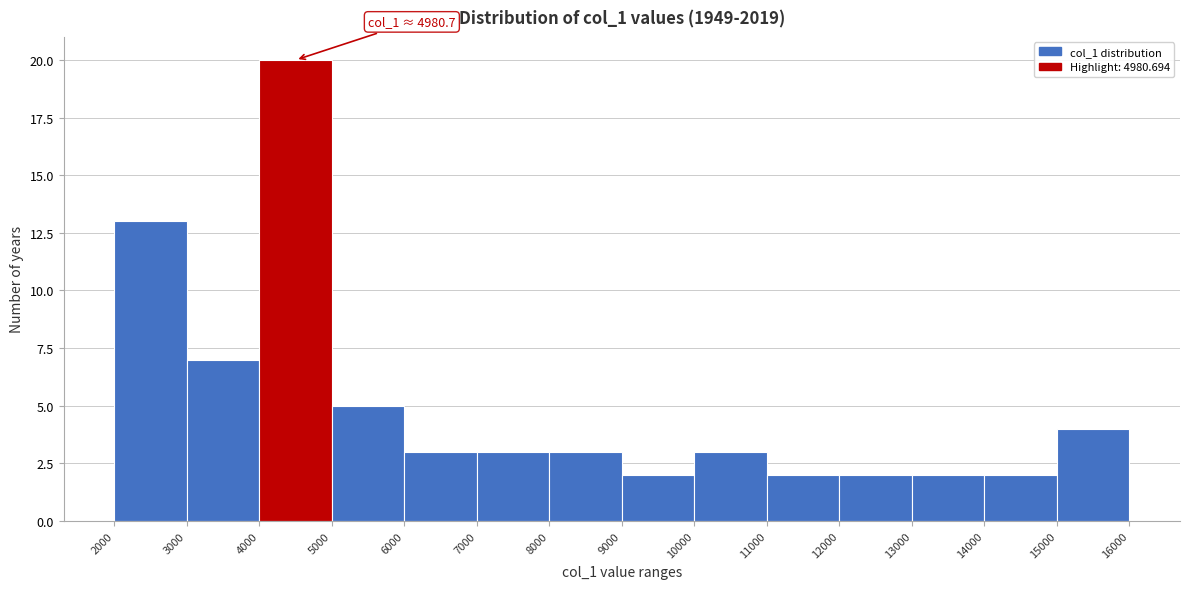

Over which range of the x-axis is the bar tallest?

4000 to 5000